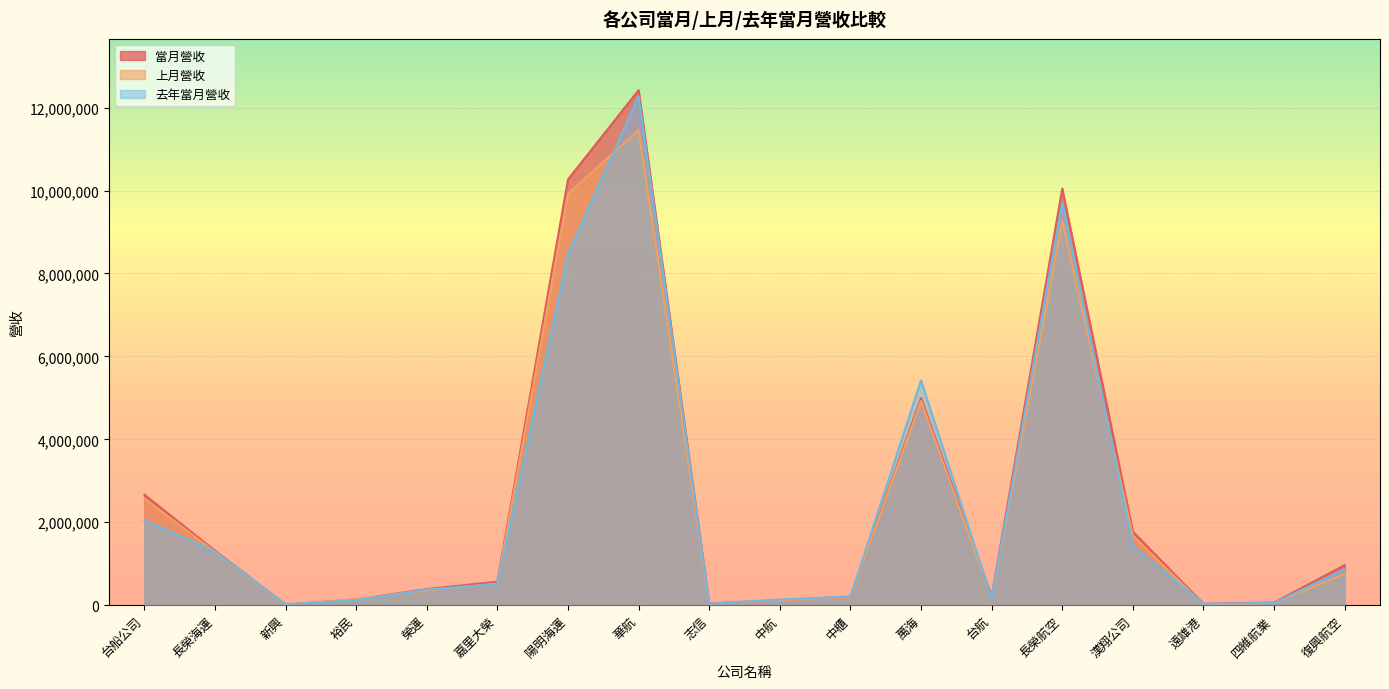

What position from the left is 漢翔公司?

15